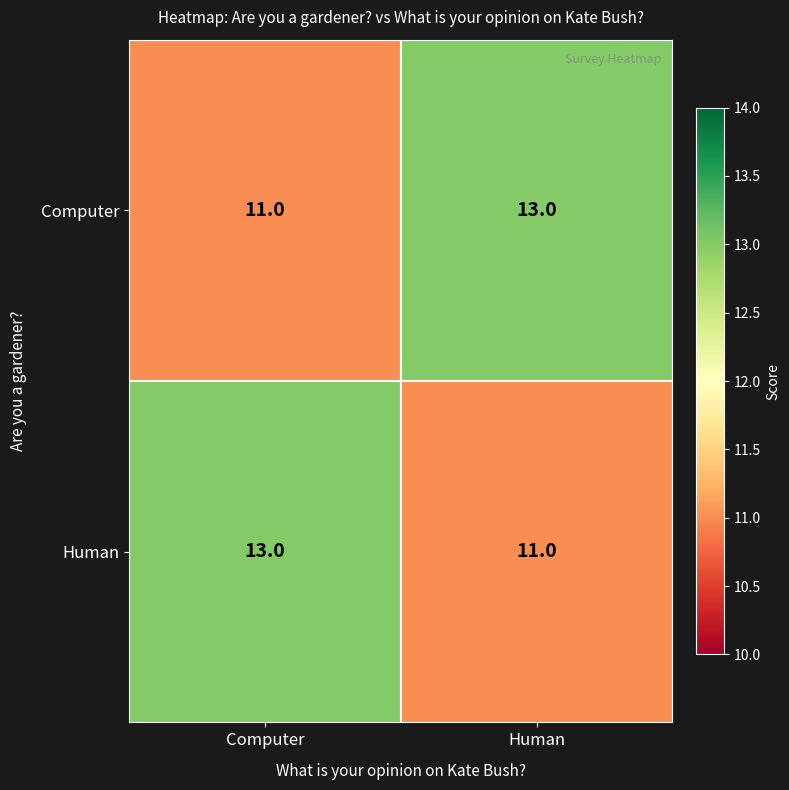

What is the approximate value of Computer at Computer?

11